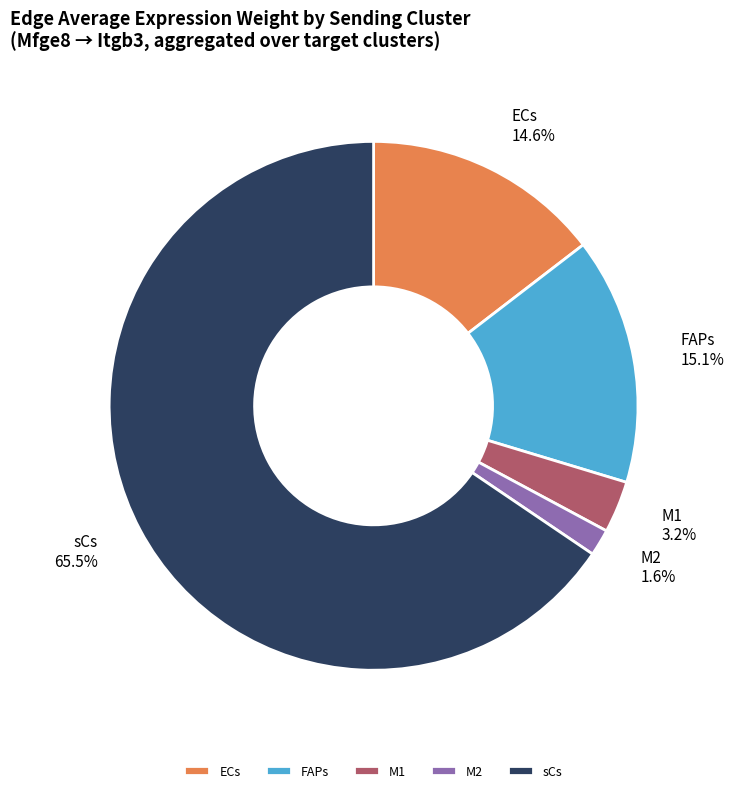

Rank the categories by value from lowest to highest.

M2, M1, ECs, FAPs, sCs